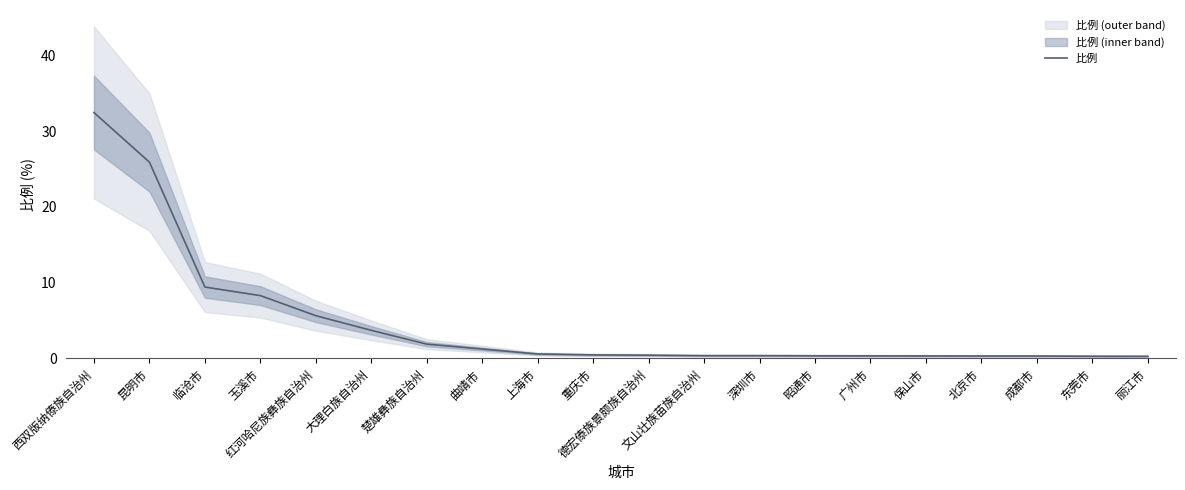

Read the value at 文山壮族苗族自治州.

0.4